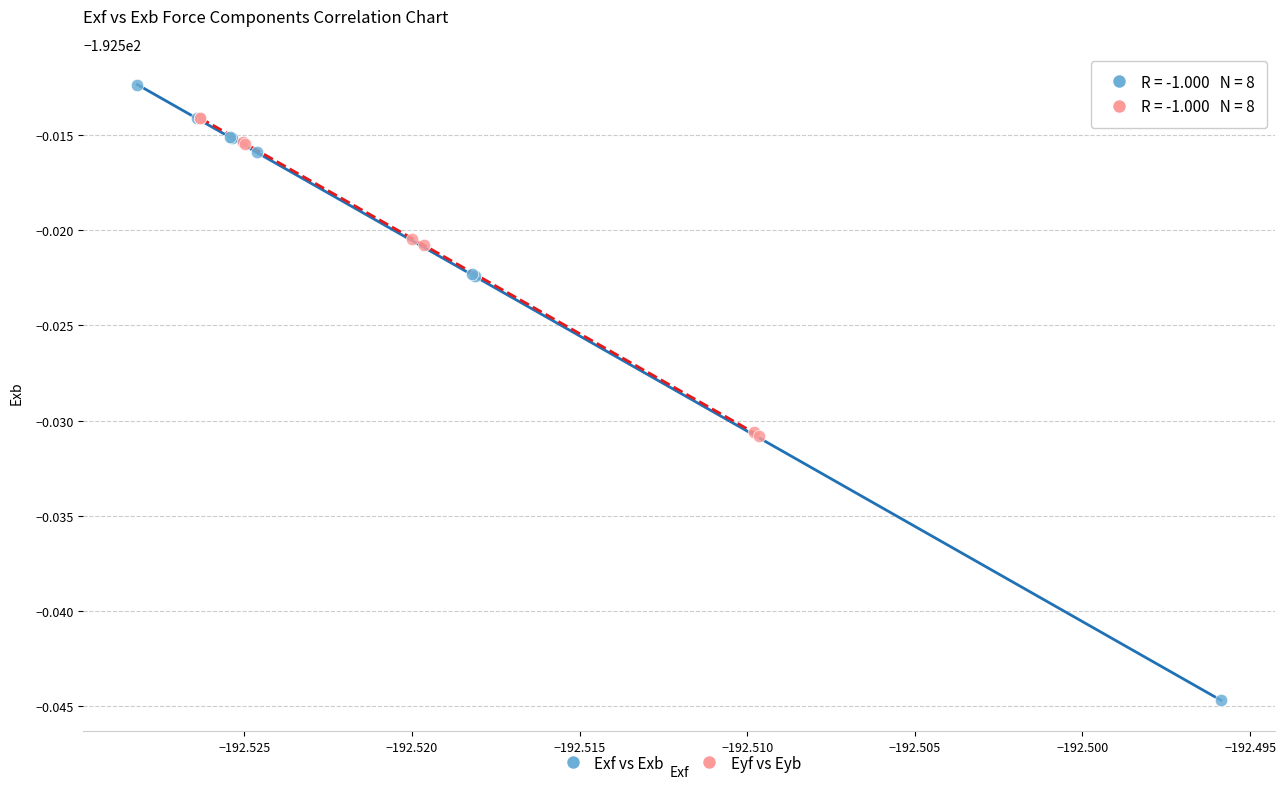

Which series reaches the maximum Y coordinate?

Exf vs Exb